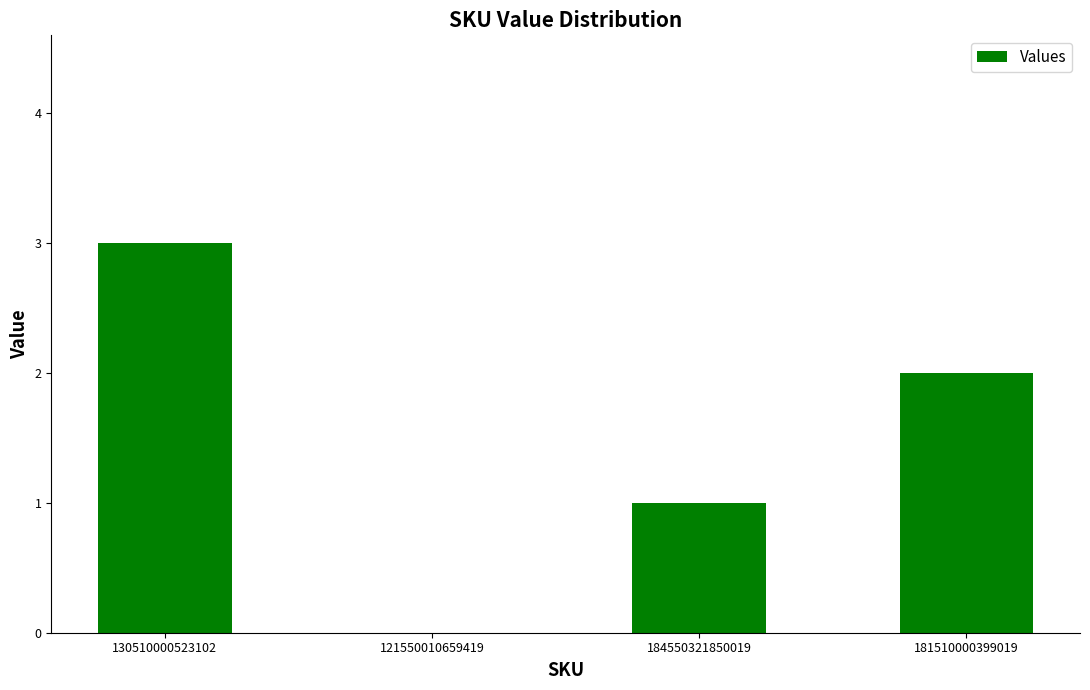

Which has a higher value, 130510000523102 or 181510000399019?

130510000523102